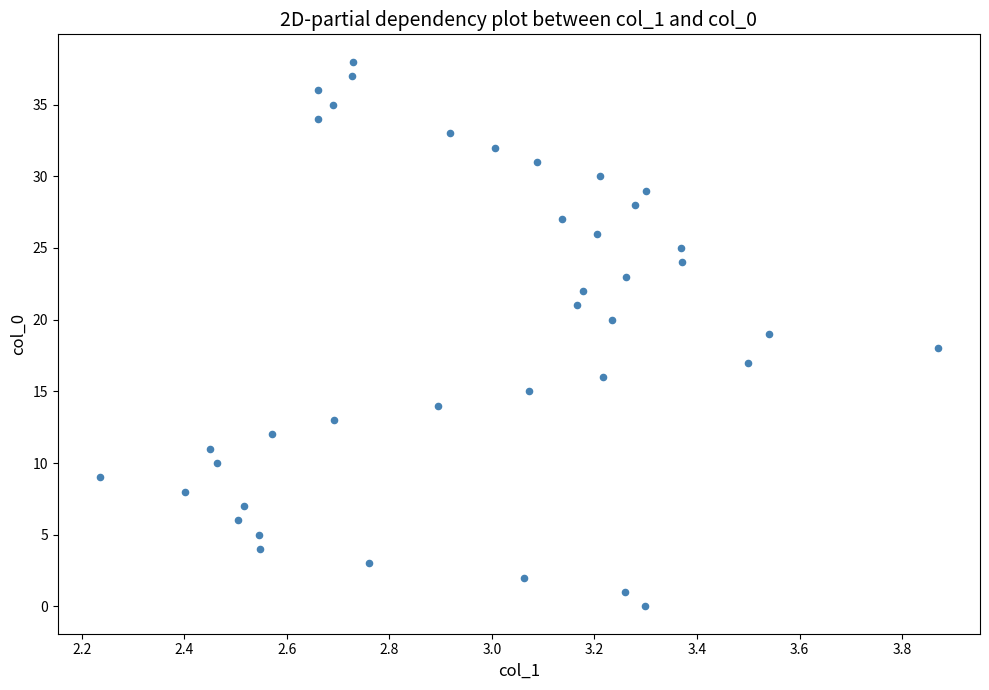

What is the range of Y values (max minus min)?

38